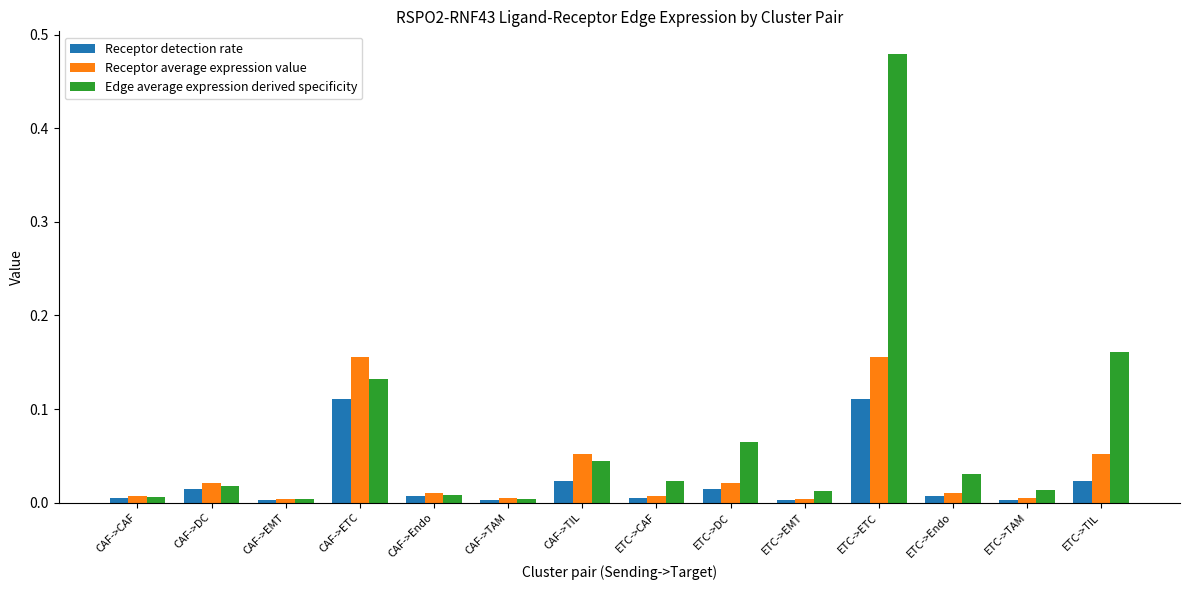

What is the label of the 2nd bar from the right?

ETC->TAM